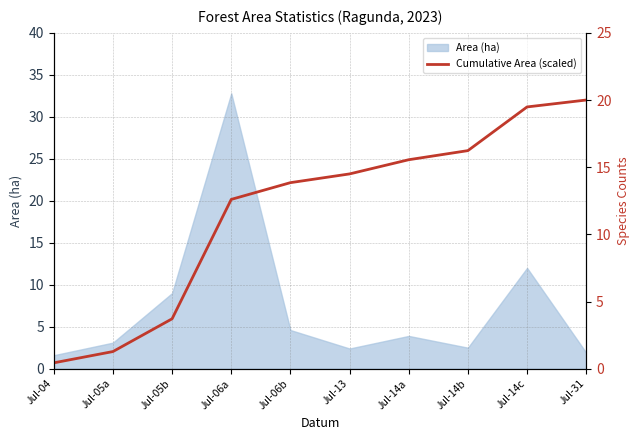

What is the smallest value displayed?

0.4